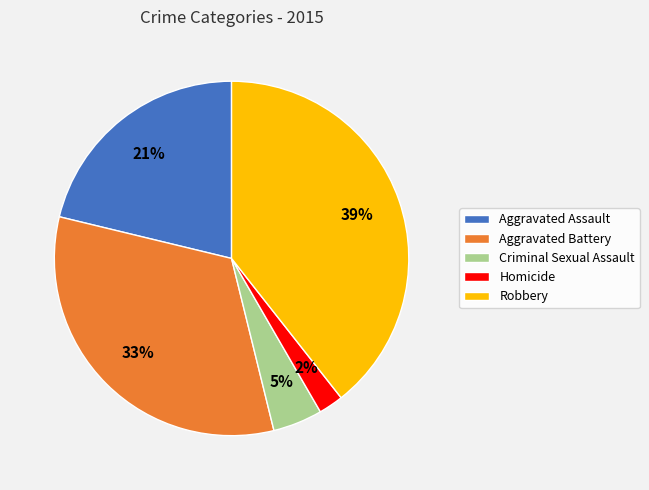

To the nearest percent, what is the combined percentage of Aggravated Assault and Homicide?

23%